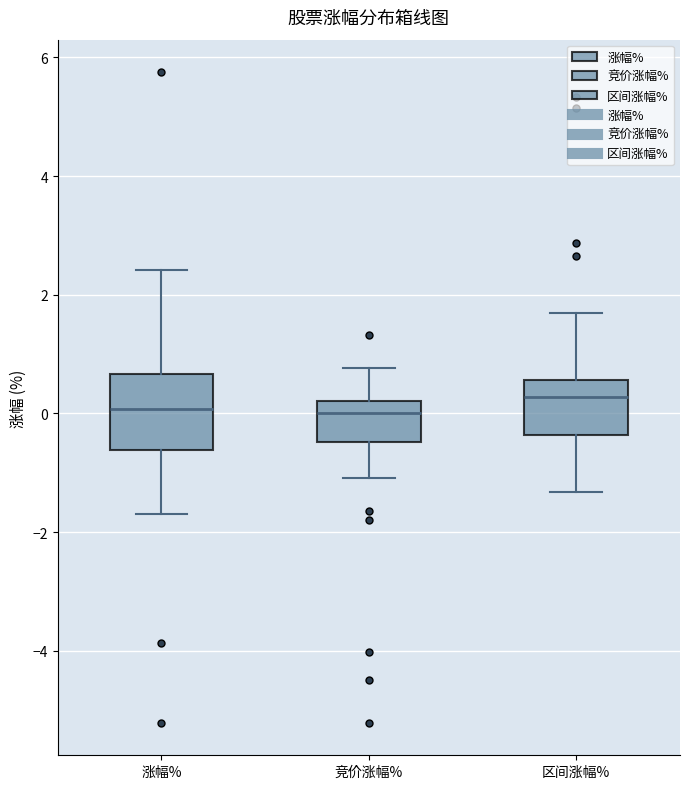

Where is the lower edge of the box for 涨幅% on the y-axis? The values are not printed on the chart, so give them approximately, as read against the axis.

-0.6